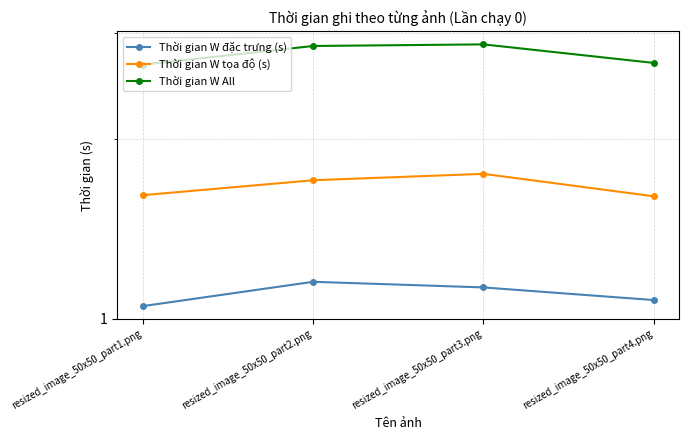

What is the average value of the Thời gian W đặc trưng (s) series?

1.1